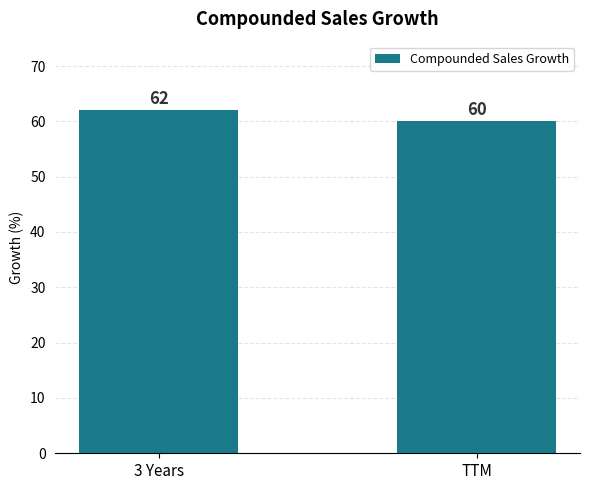

Which category has the lowest value across all series?

TTM